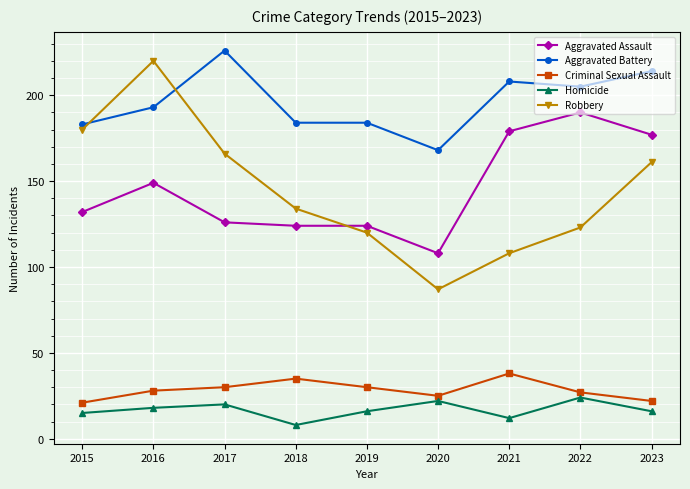

What is the value of the Aggravated Battery point at the 6th from the left?

168